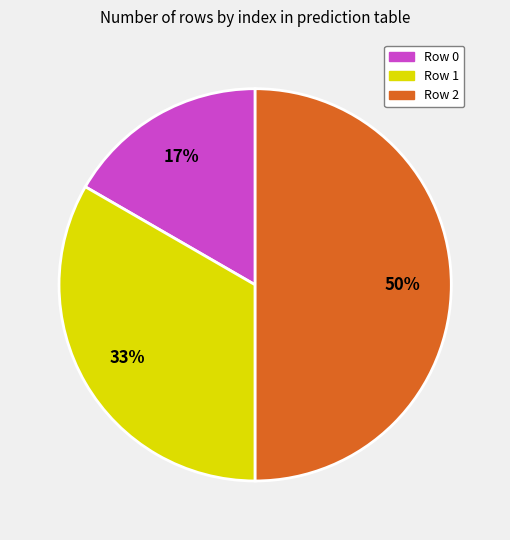

Which slice is the largest?

Row 2